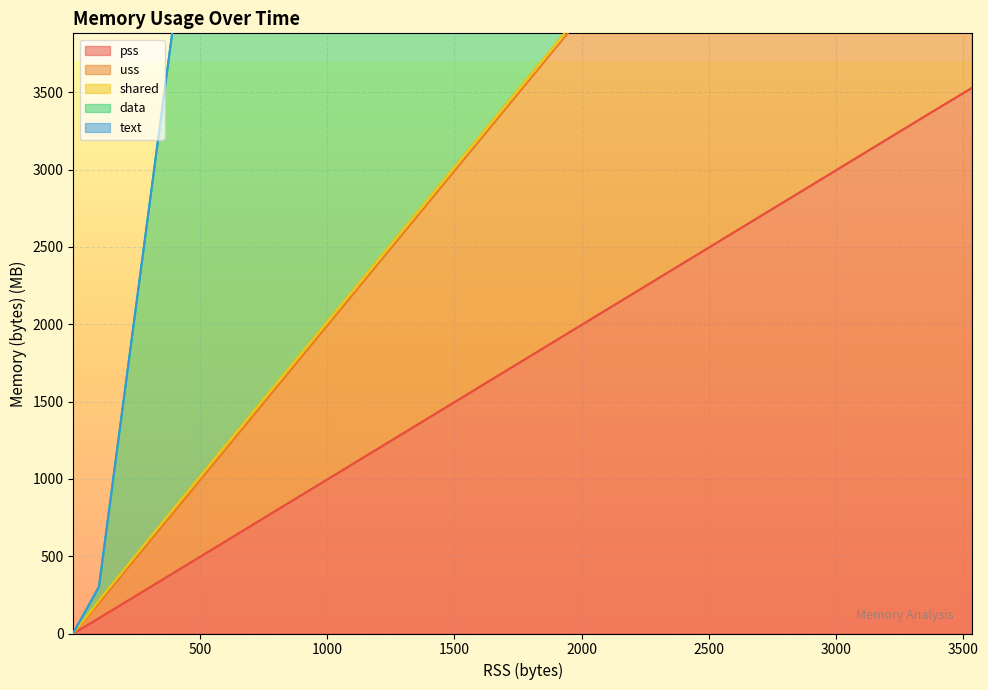

True or false: rss and uss cross at least once.

False